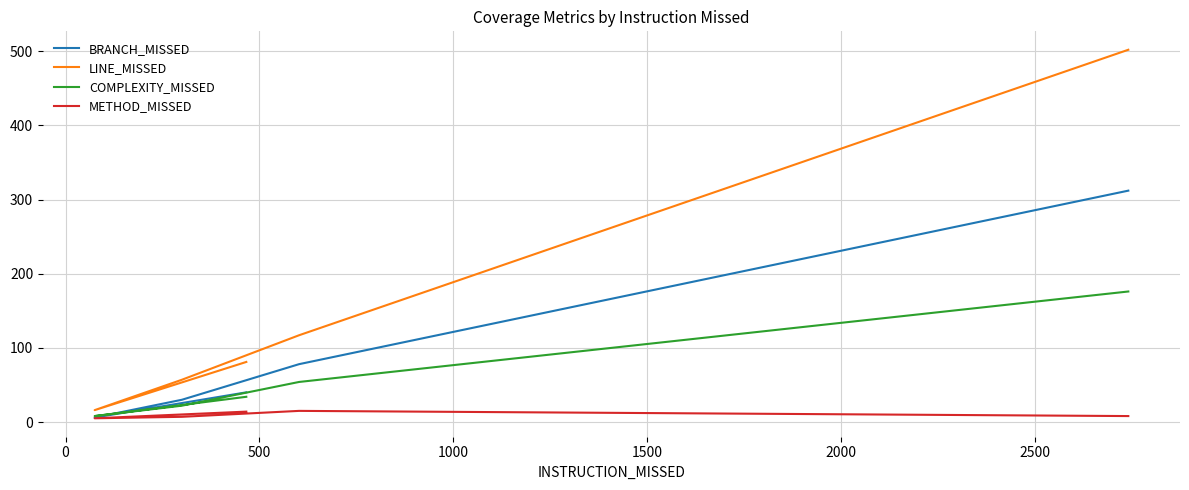

Is it true that COMPLEXITY_MISSED equals 12 at 0?

False